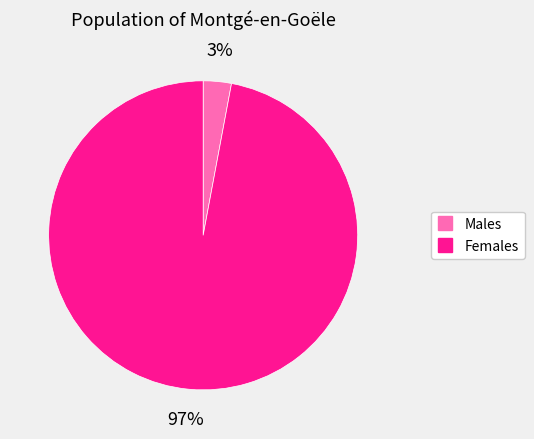

To the nearest percent, what is the average slice percentage?

50%